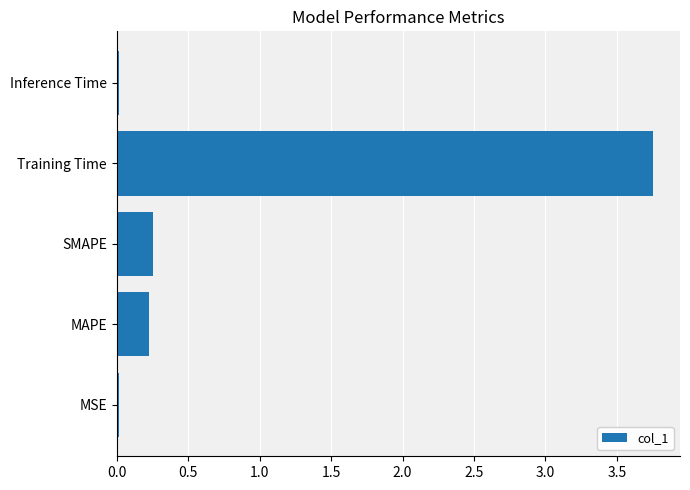

True or false: the data shows 0.0 at Inference Time.

True